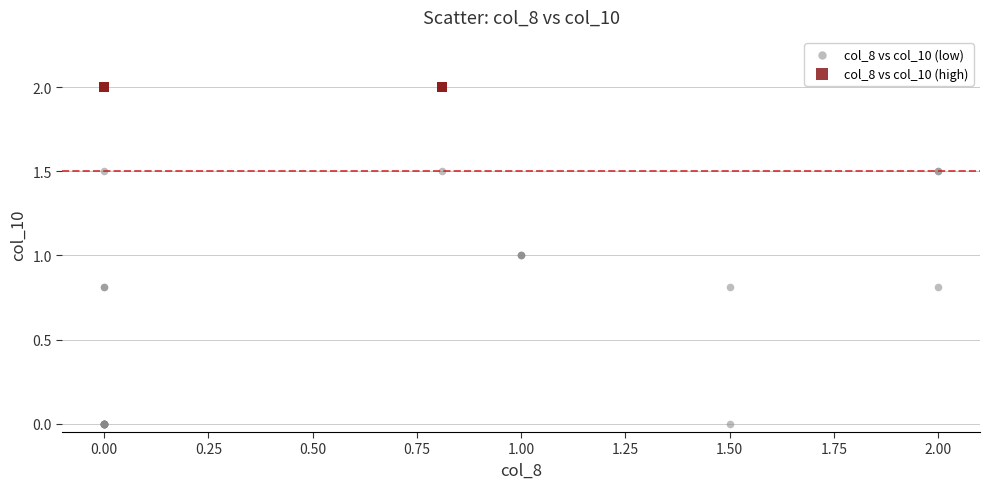

Which series reaches the minimum Y coordinate?

col_8 vs col_10 (low)